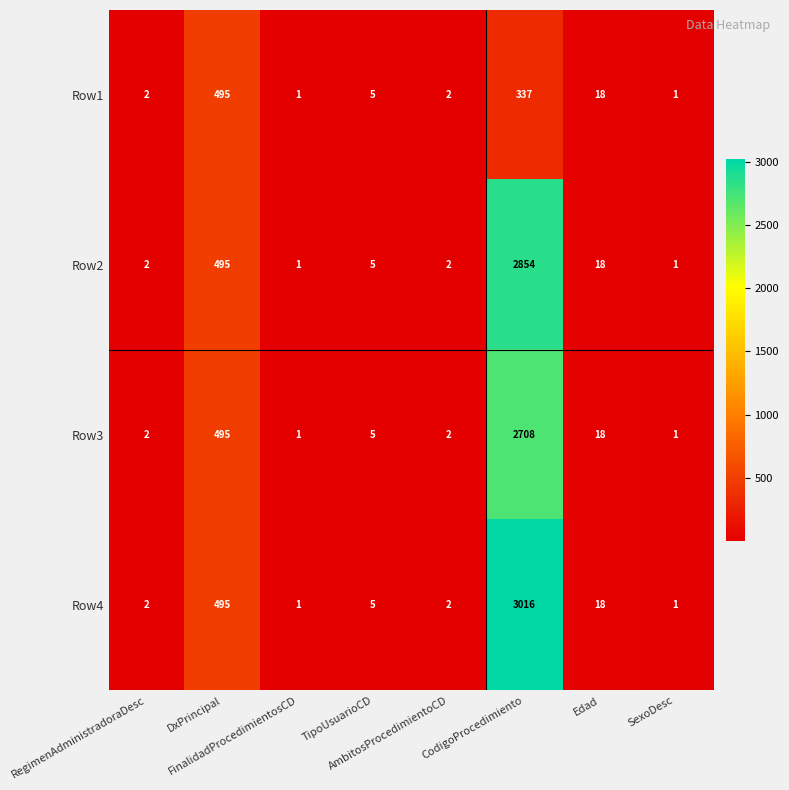

What is the sum of all Row3 values?

3232